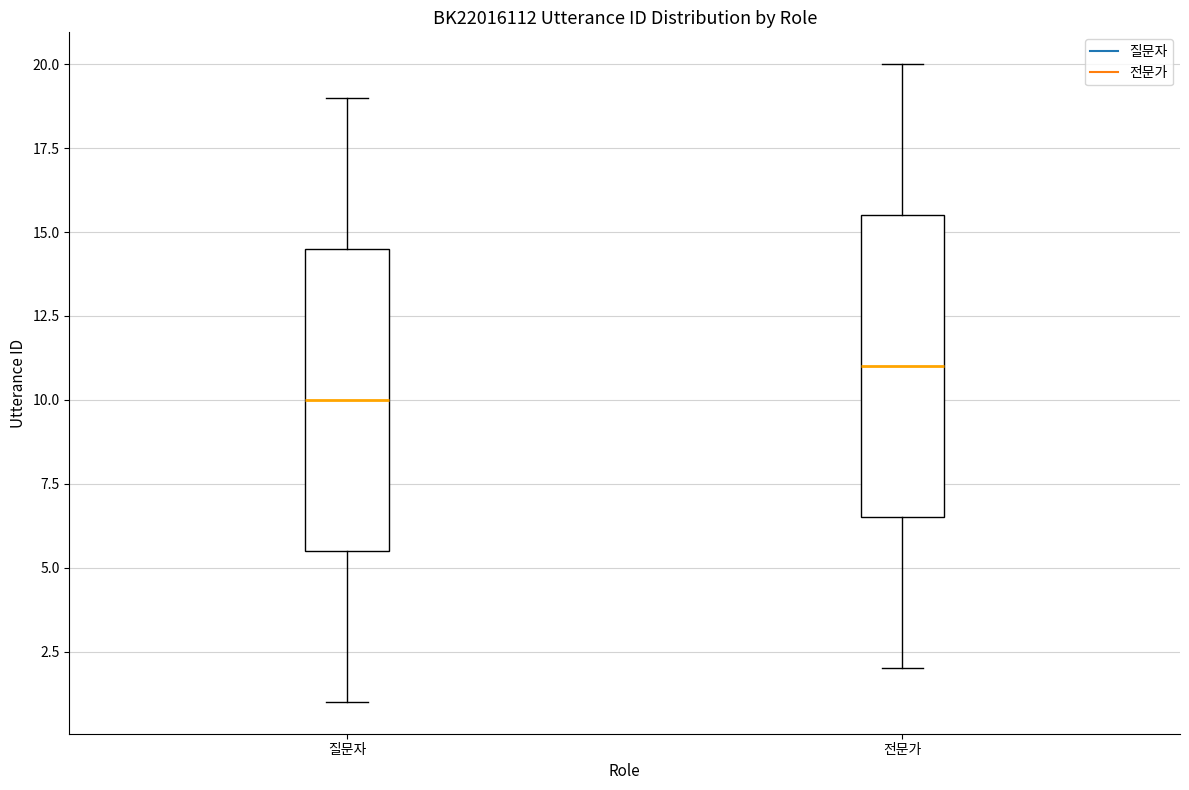

Which box has the highest median line?

전문가